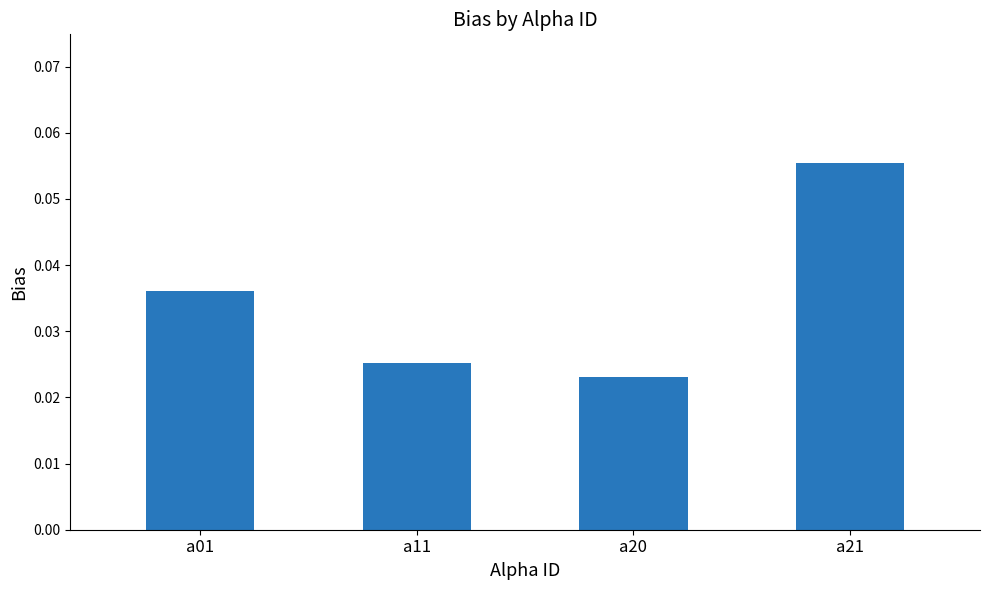

How many bars are there in total?

4